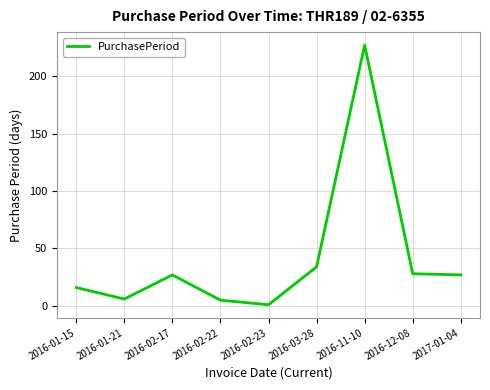

Reading left to right, list all the values displayed in this chart.

2016-01-15=16	2016-01-21=6	2016-02-17=27	2016-02-22=5	2016-02-23=1	2016-03-28=34	2016-11-10=227	2016-12-08=28	2017-01-04=27